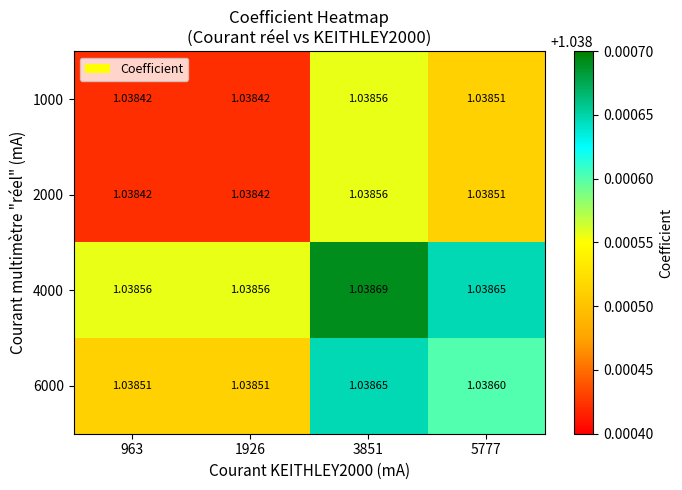

At 3851, list the series in order from largest to smallest.

4000, 6000, 1000, 2000